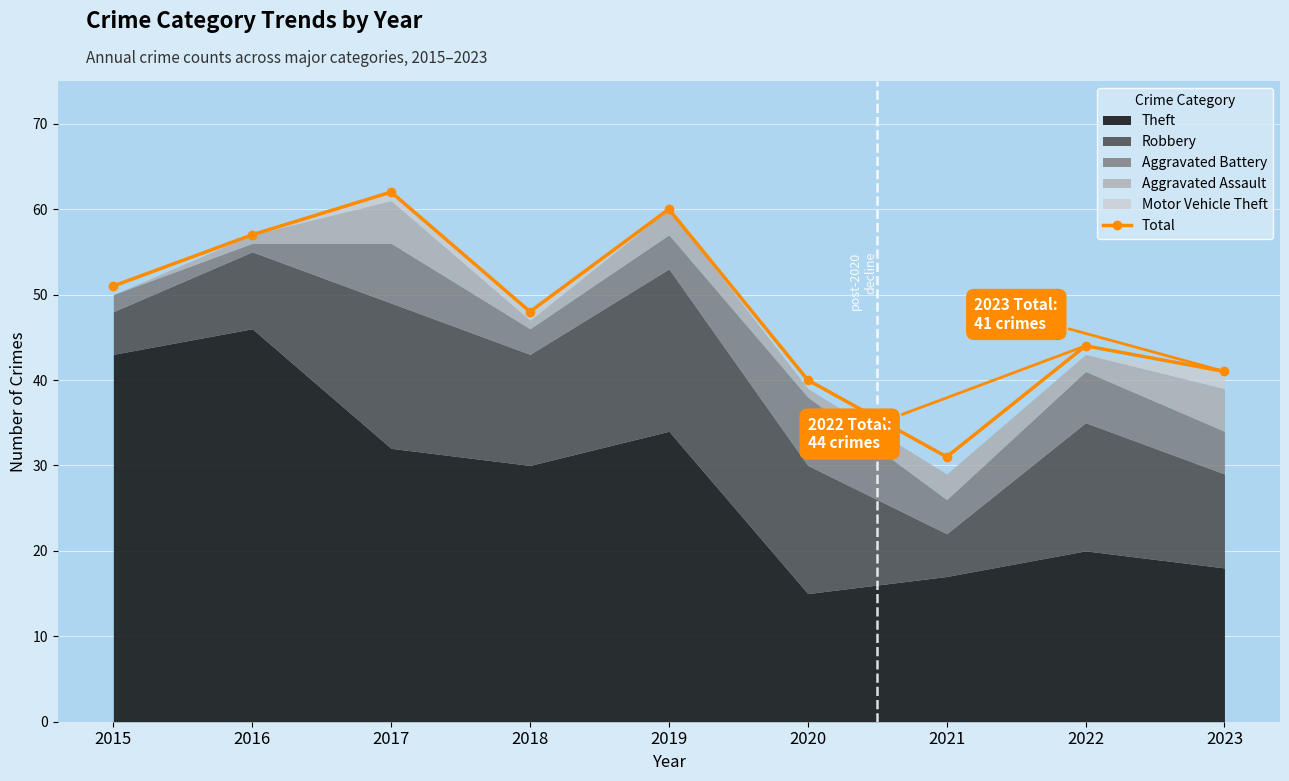

At which category does the chart reach its minimum across all series?

2021